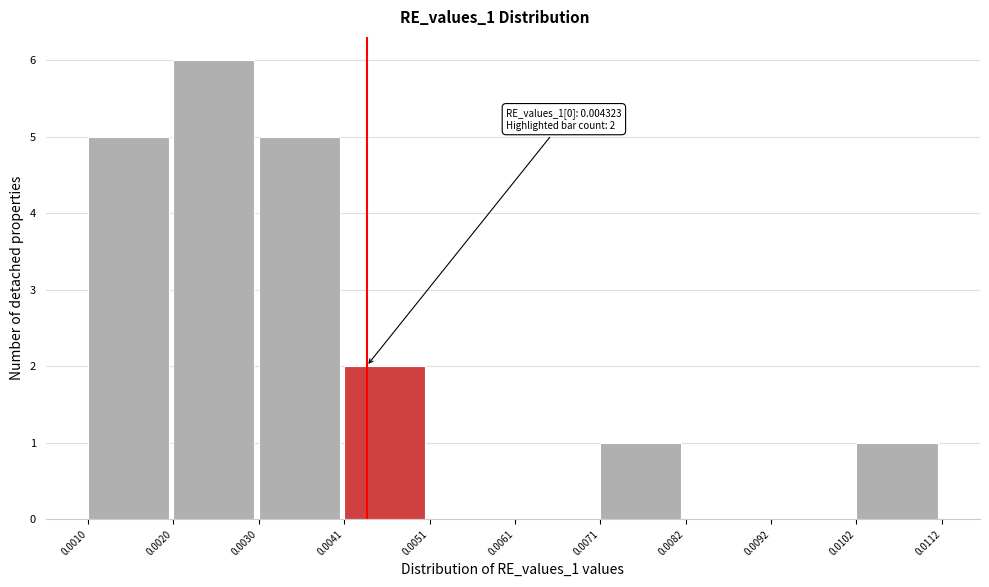

Over which range of the x-axis is the bar tallest?

0.0020 to 0.0030